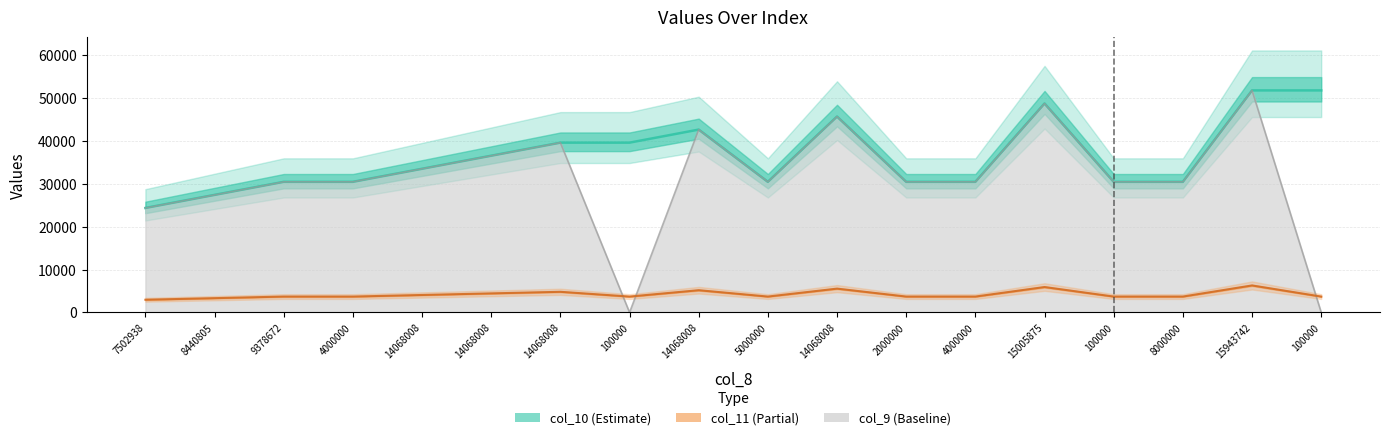

The col_11 series shows 6297 at 15943742. True or false?

True